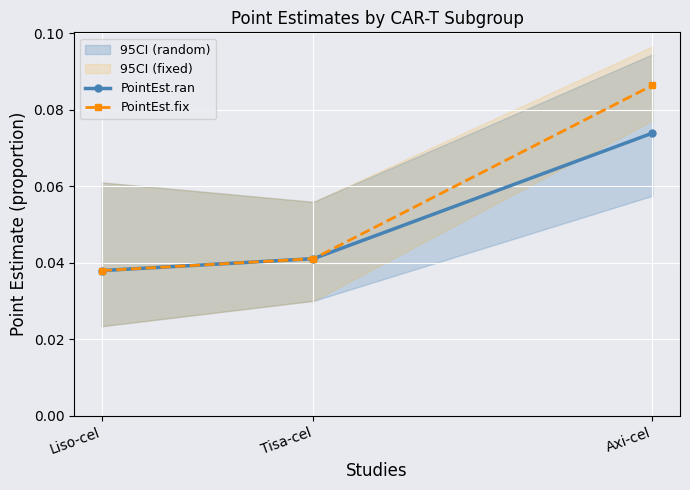

How many lines are shown in the chart?

2